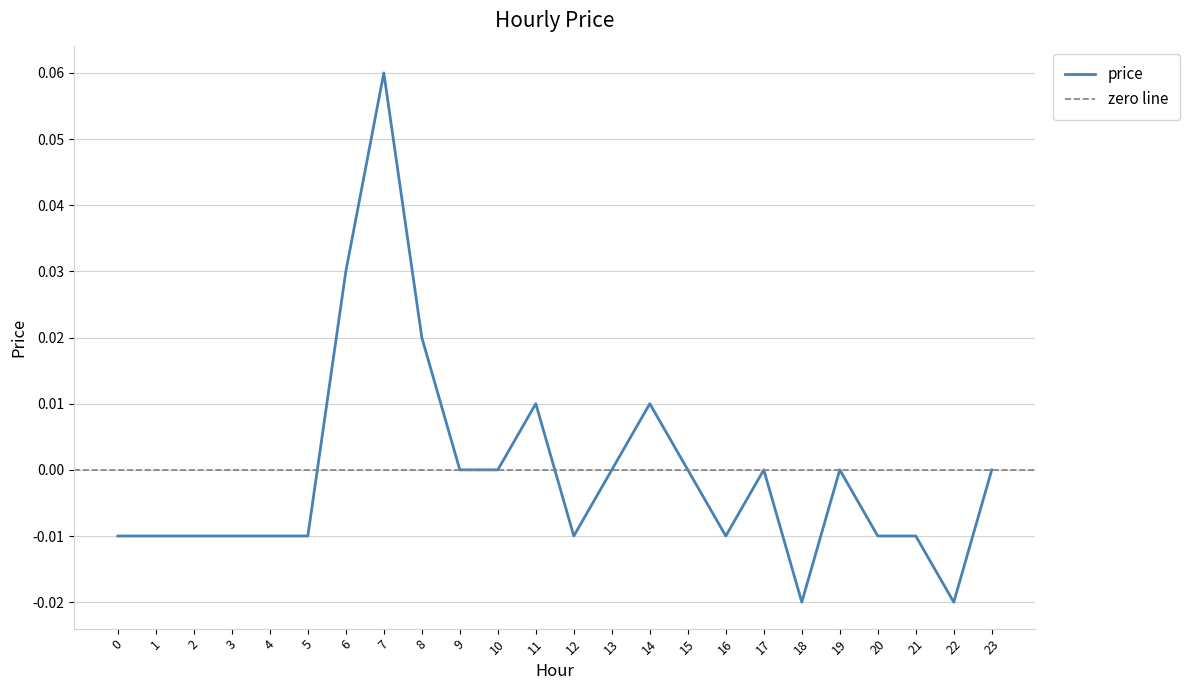

List the labels in order of value, smallest first.

18, 22, 0, 1, 2, 3, 4, 5, 12, 16, 20, 21, 9, 10, 13, 15, 17, 19, 23, 11, 14, 8, 6, 7